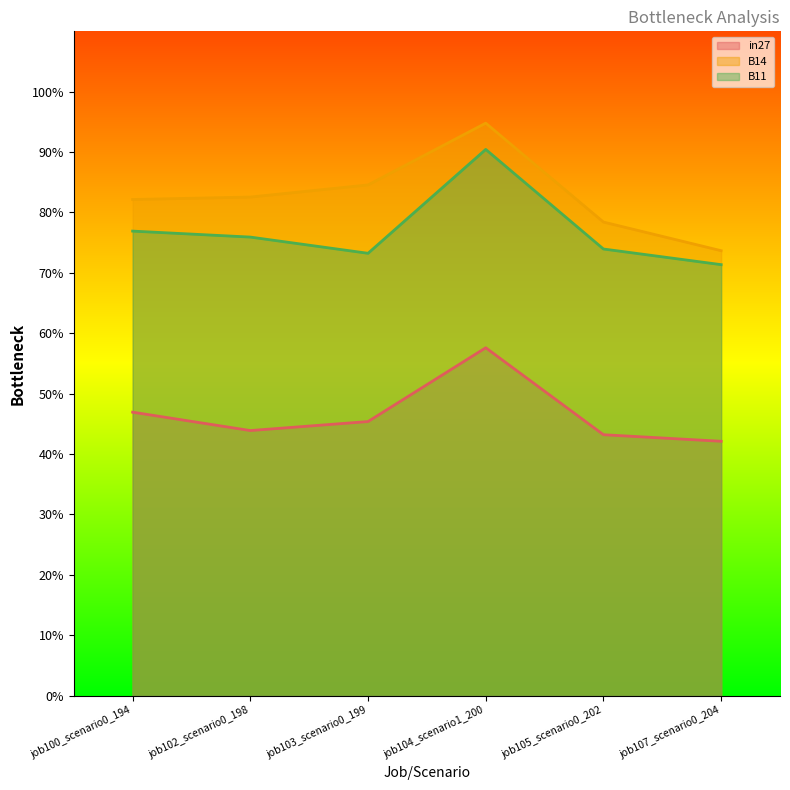

Reading right to left, what are all the values shown in this chart?

in27: 0.4	0.4	0.6	0.5	0.4	0.5
B14: 0.7	0.8	0.9	0.8	0.8	0.8
B11: 0.7	0.7	0.9	0.7	0.8	0.8